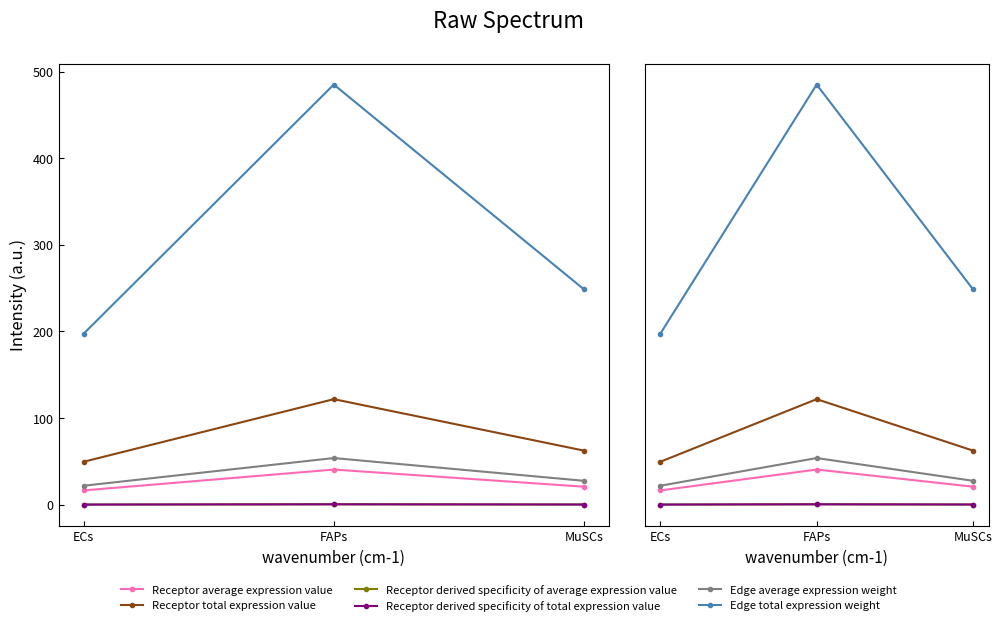

Is this an area chart (filled region under the line)?

No